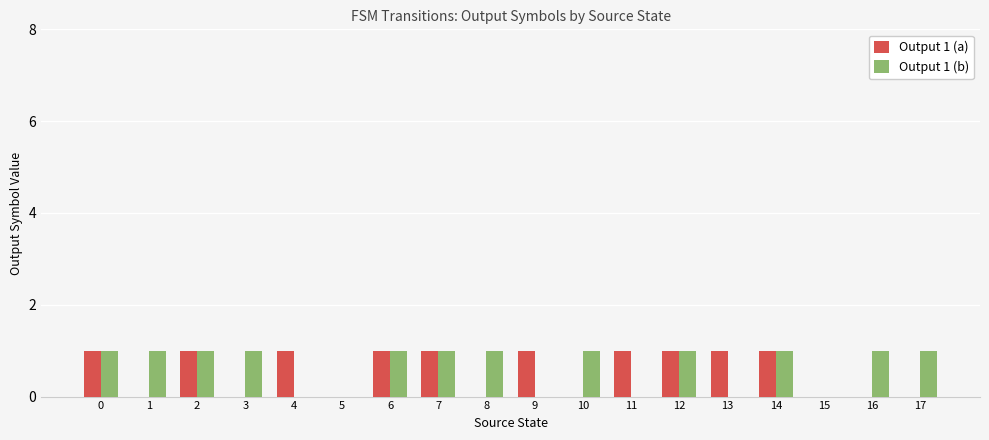

Is the value of Output 1 (b) at 12 greater than the value of Output 1 (a) at 3?

Yes